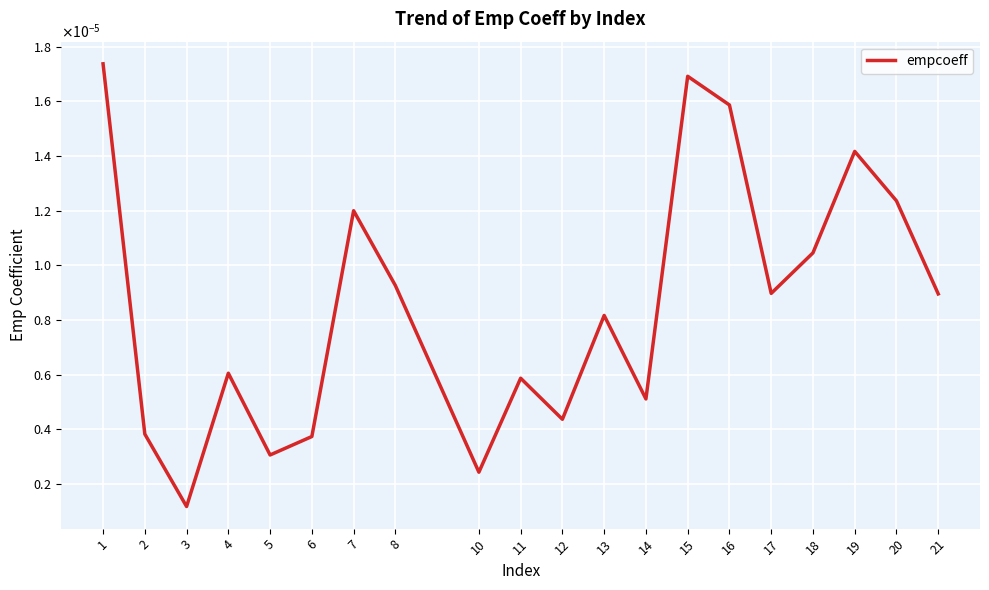

Does the chart have visible grid lines?

Yes